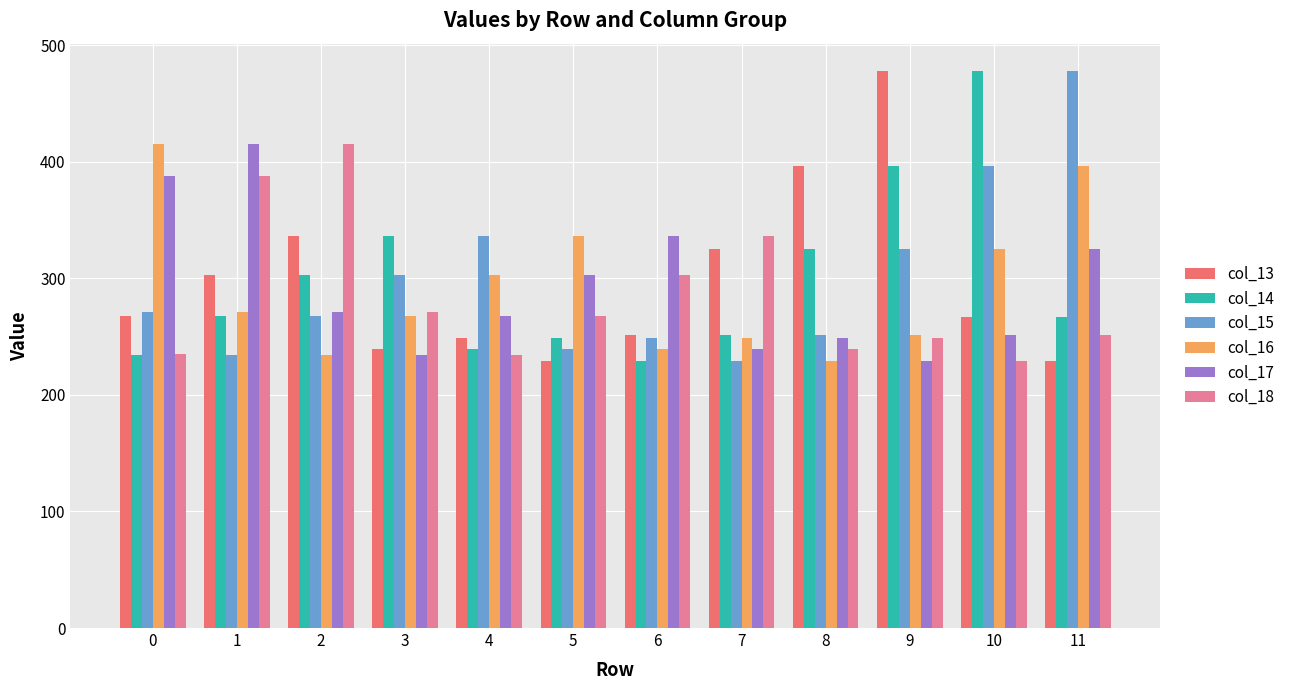

Where is col_15 nearest to the value 353?

4